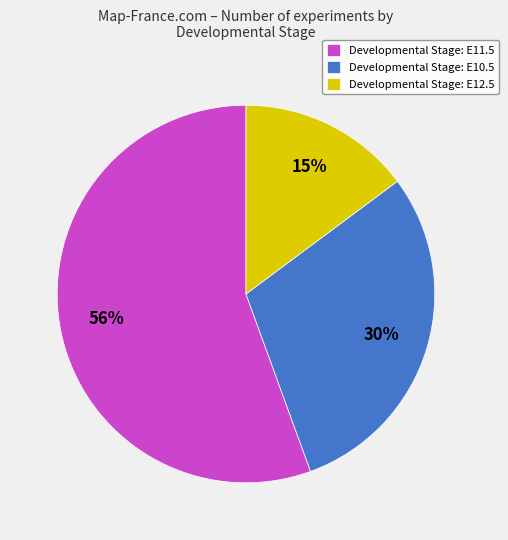

To the nearest percent, what is the average slice percentage?

33%